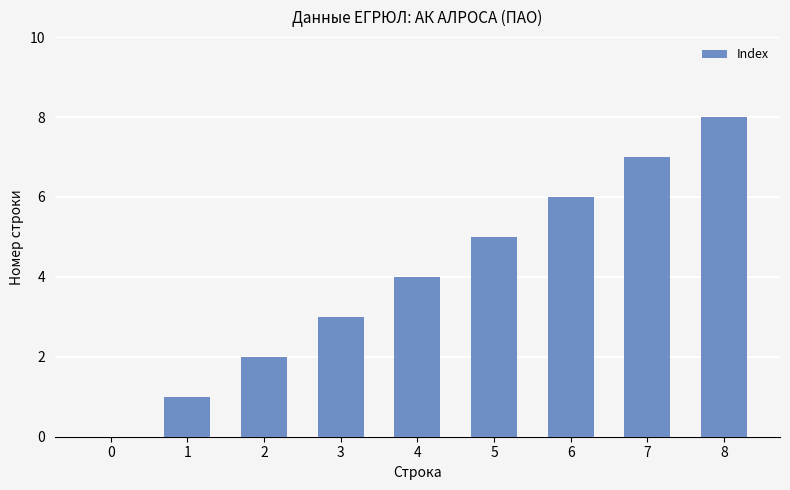

How many distinct data groups are displayed?

1